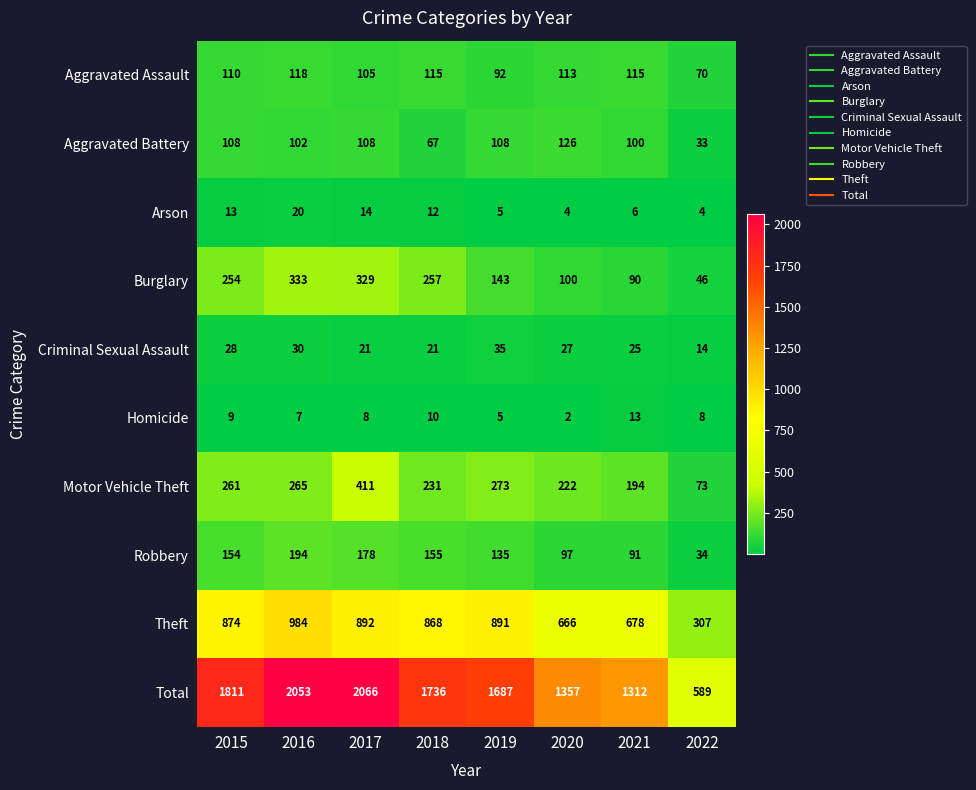

What is the sum of all Motor Vehicle Theft values?

1930